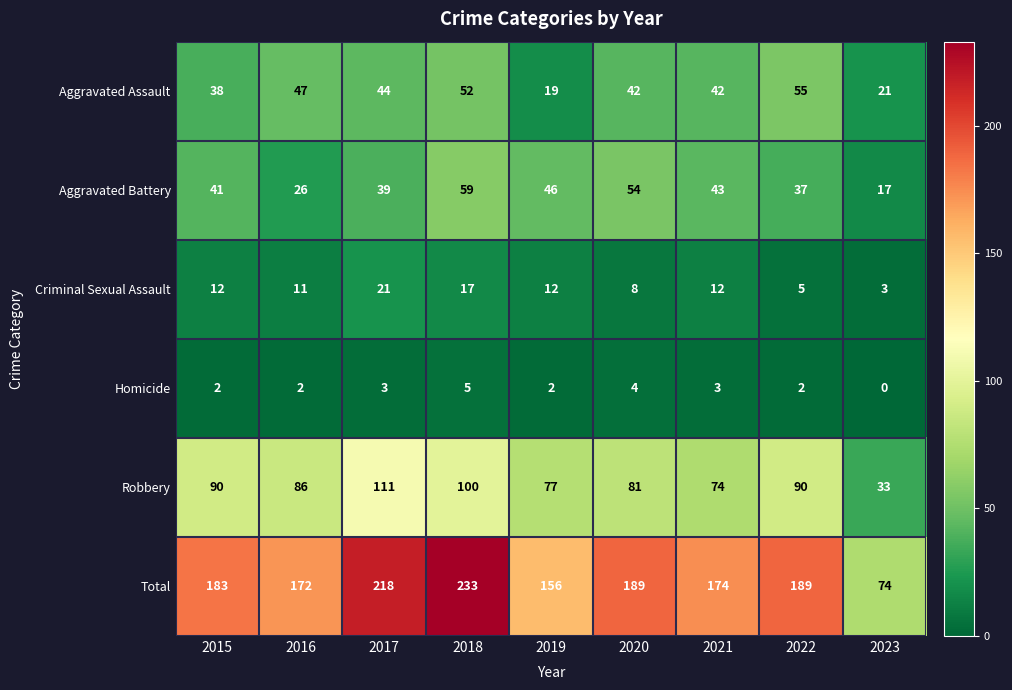

What is the maximum value shown in the chart?

233